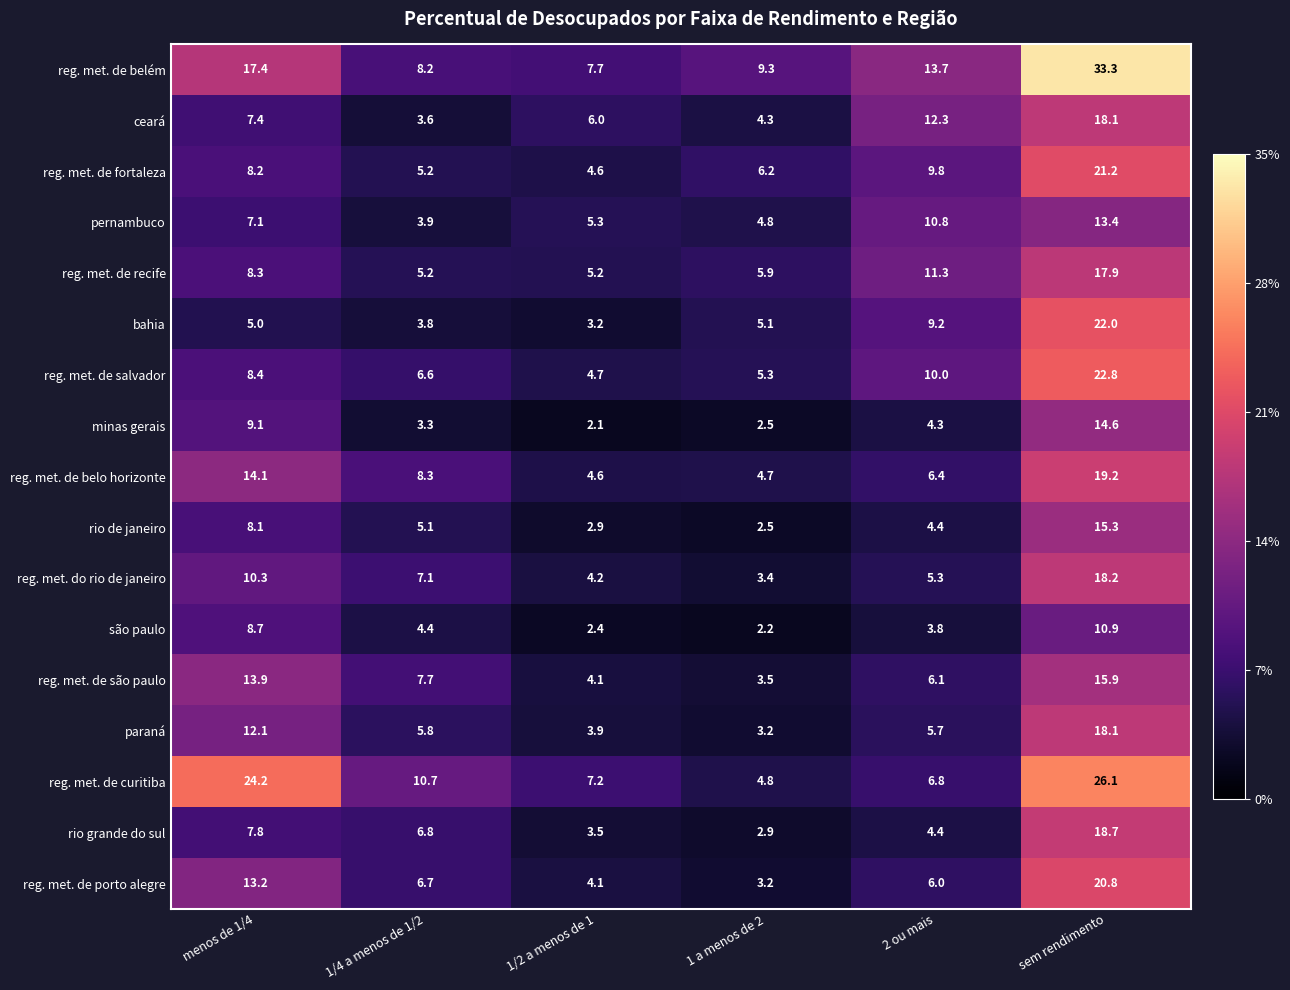

What is the difference between the second highest and second lowest values in the reg. met. de recife series?

6.1